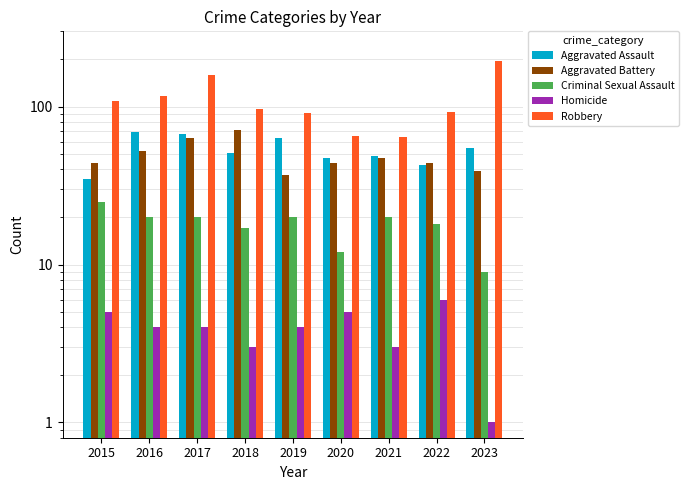

How many series are shown in this chart?

5